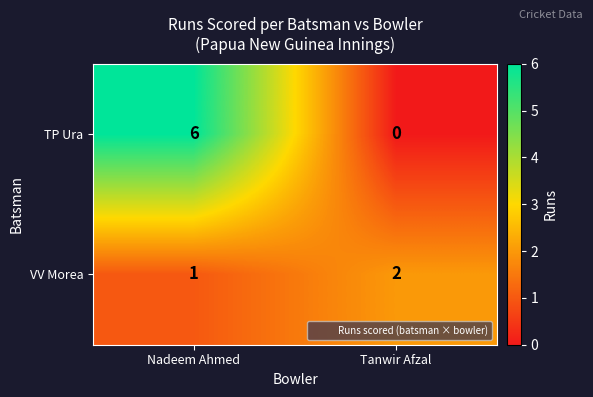

What is the sum of the VV Morea values at Tanwir Afzal and Nadeem Ahmed?

3